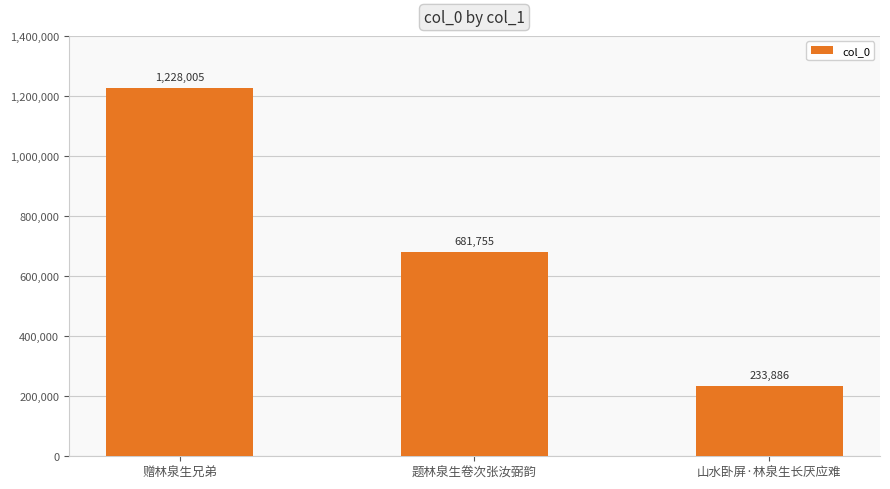

What is the label of the 1st bar from the left?

赠林泉生兄弟